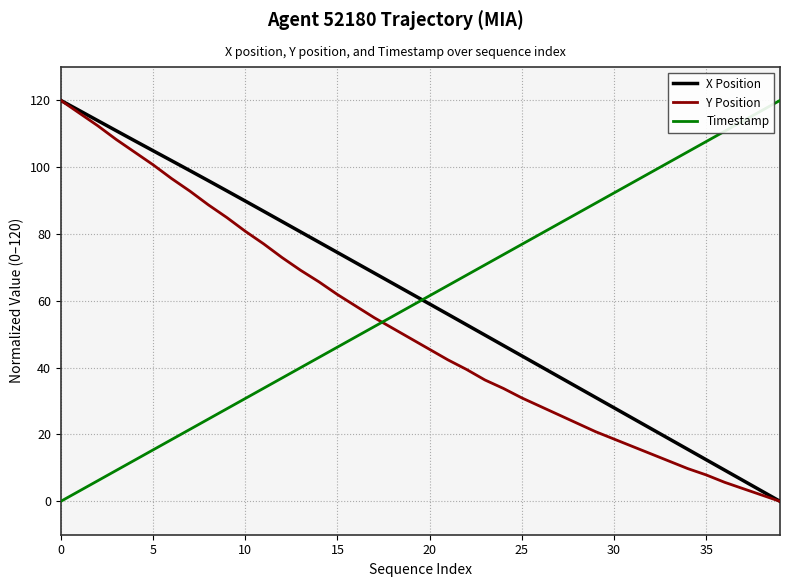

What is the difference between the maximum and second lowest values in the Timestamp series?

116.9